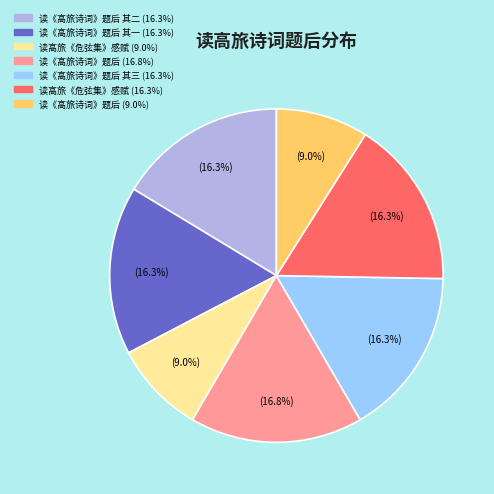

Is there any slice that represents more than half of the pie?

No